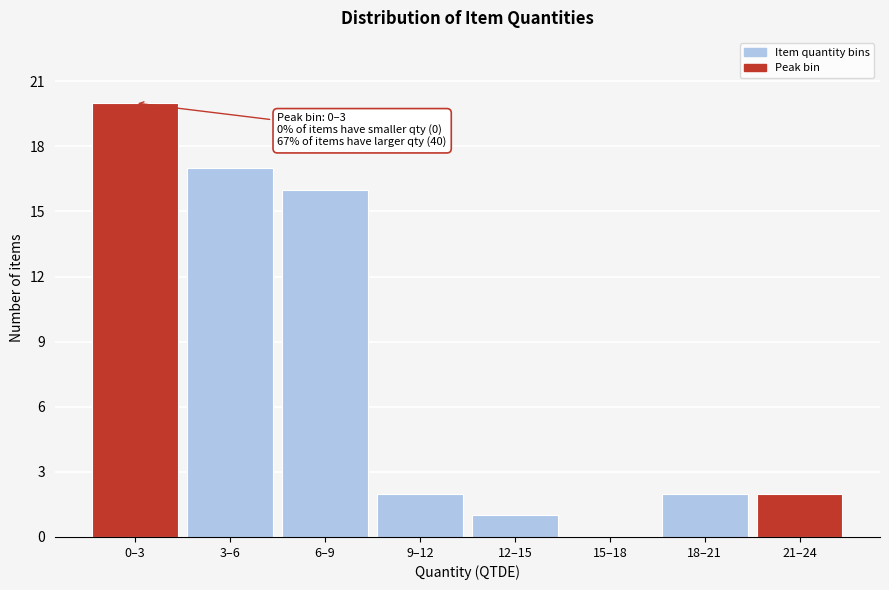

Reading left to right, transcribe all the data shown in this chart.

0–3=20	3–6=17	6–9=16	9–12=2	12–15=1	15–18=0	18–21=2	21–24=2